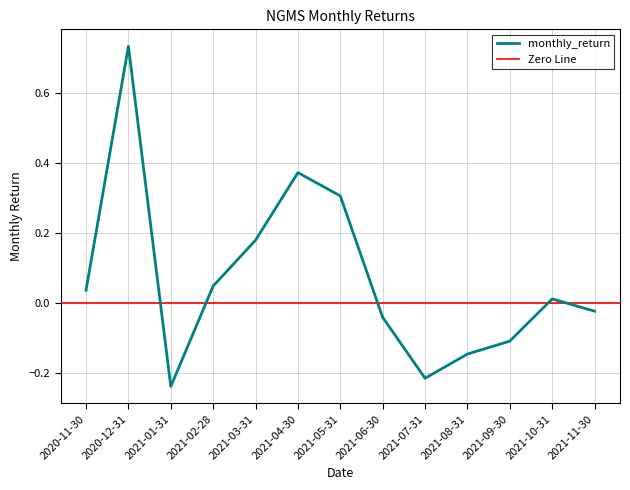

Which has a higher value, 2021-06-30 or 2021-05-31?

2021-05-31